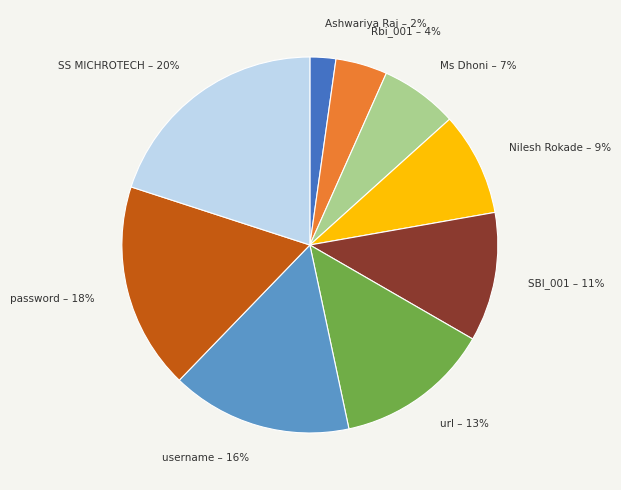

Which slice is the largest?

SS MICHROTECH